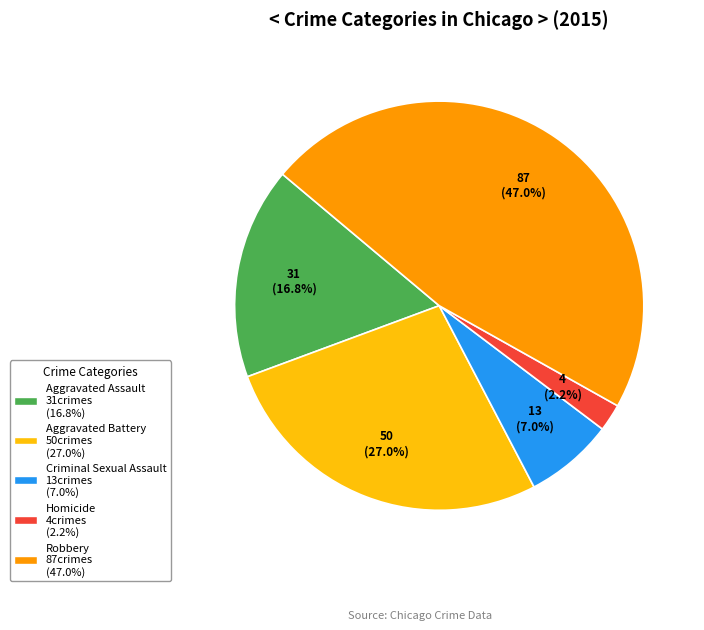

What percentage do Homicide and Aggravated Battery together represent?

29.2%